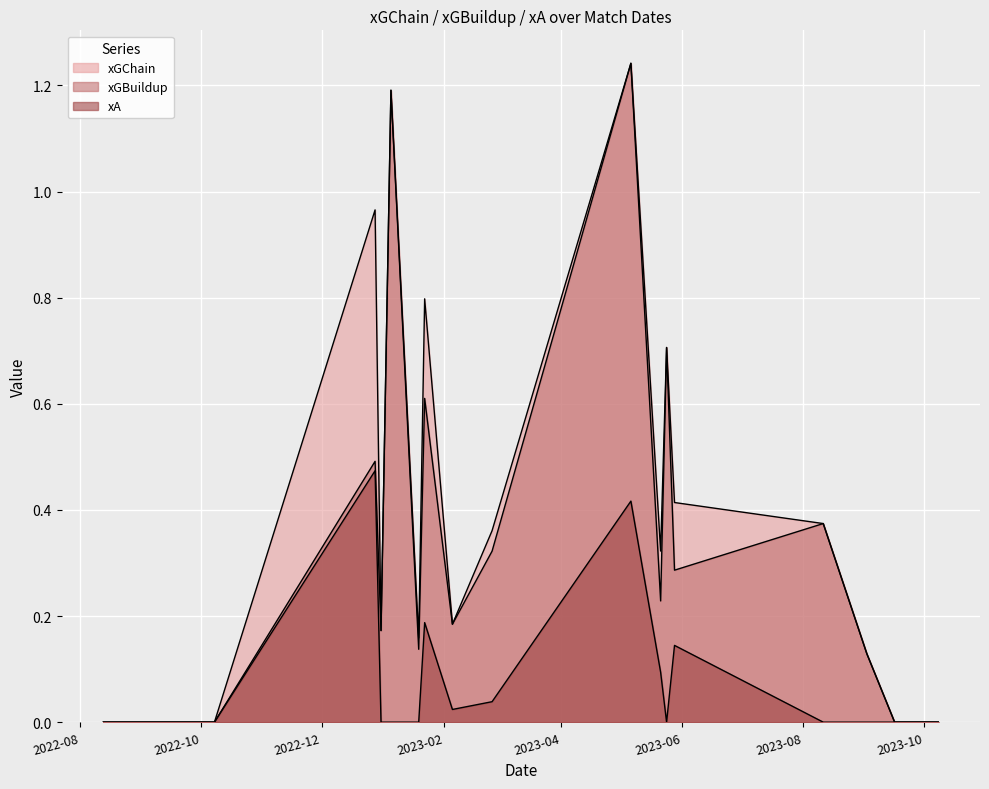

True or false: xA and xGBuildup cross at least once.

False